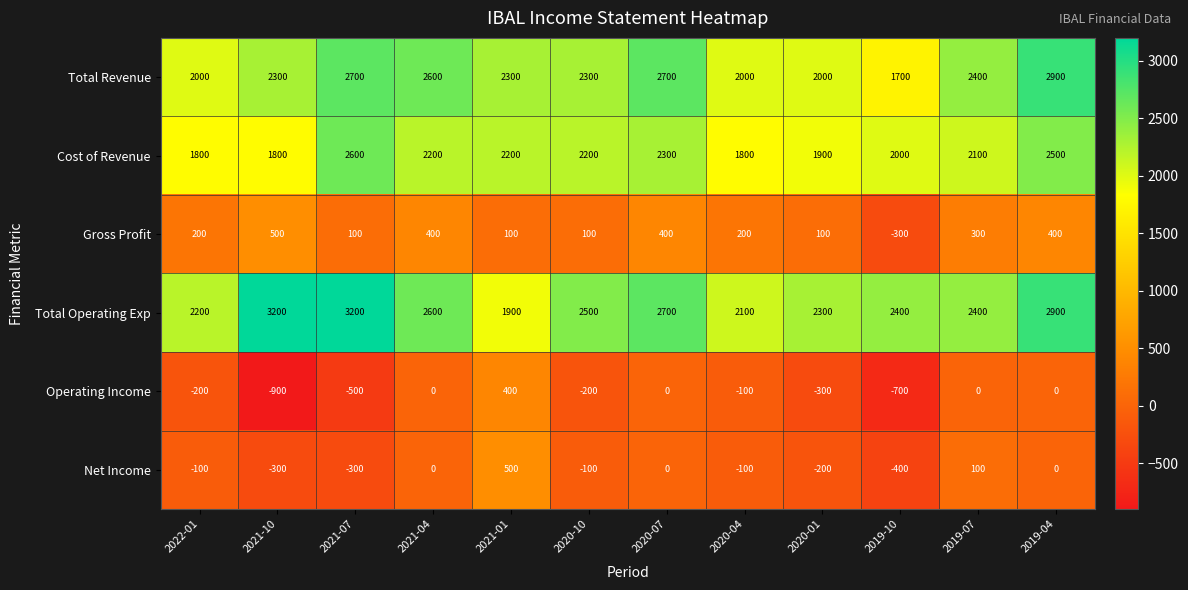

What is the minimum value shown in the chart?

-900